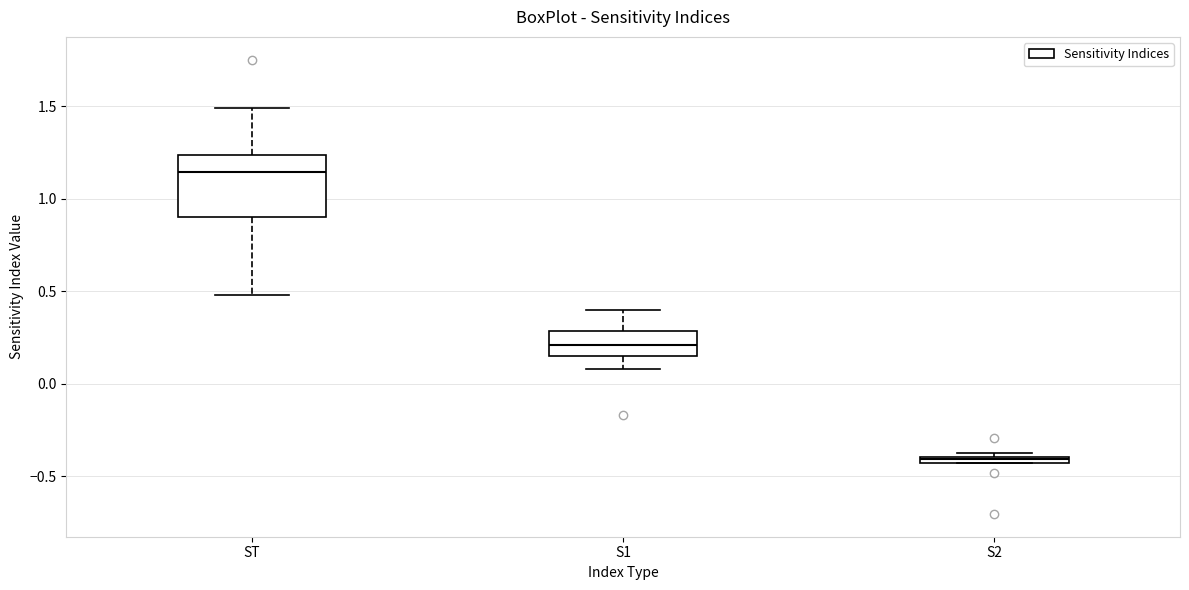

Which box has the highest median line?

ST